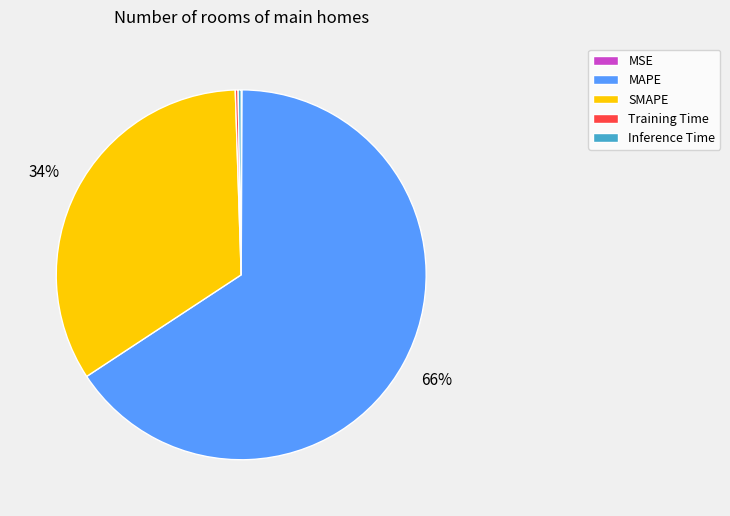

The SMAPE slice represents 34% of the pie. True or false?

True